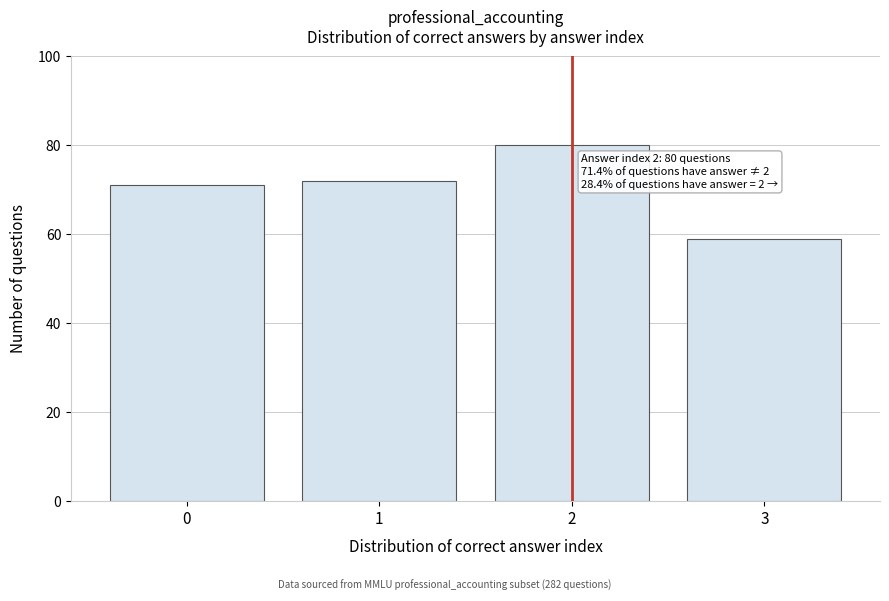

Reading left to right, transcribe all the data shown in this chart.

0=71	1=72	2=80	3=59